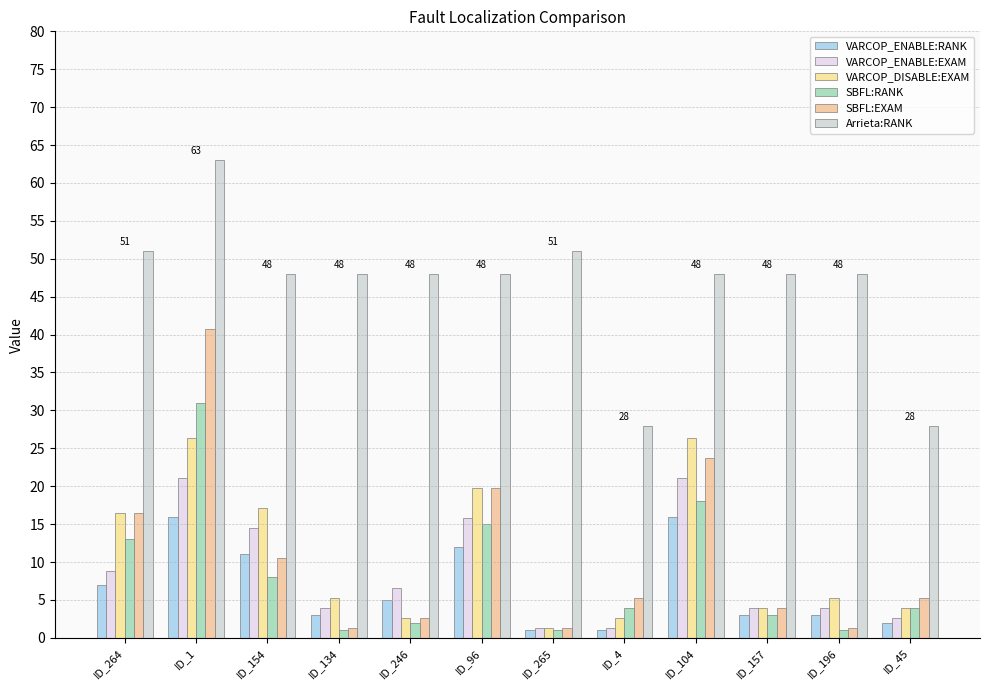

The VARCOP_DISABLE:EXAM series shows 5.3 at ID_96. True or false?

False